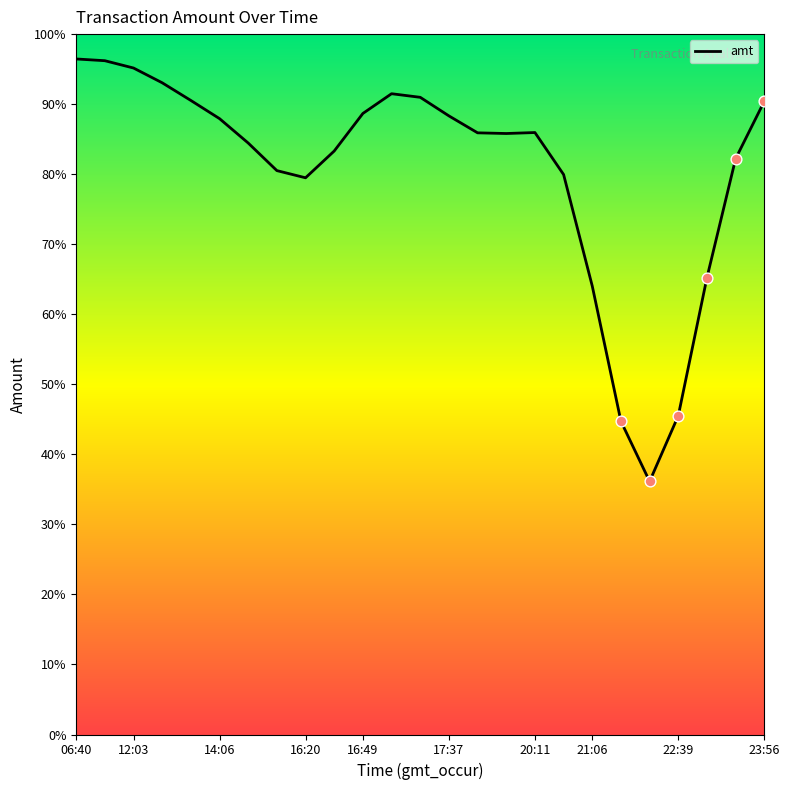

What is the difference between the maximum and minimum values?

60.3